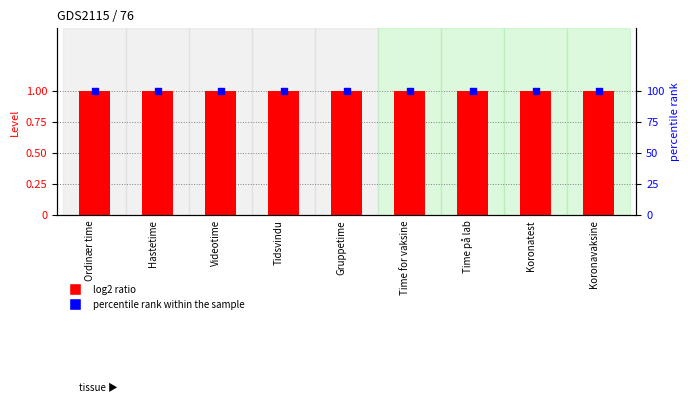

Which series has the widest spread of Y values?

Level